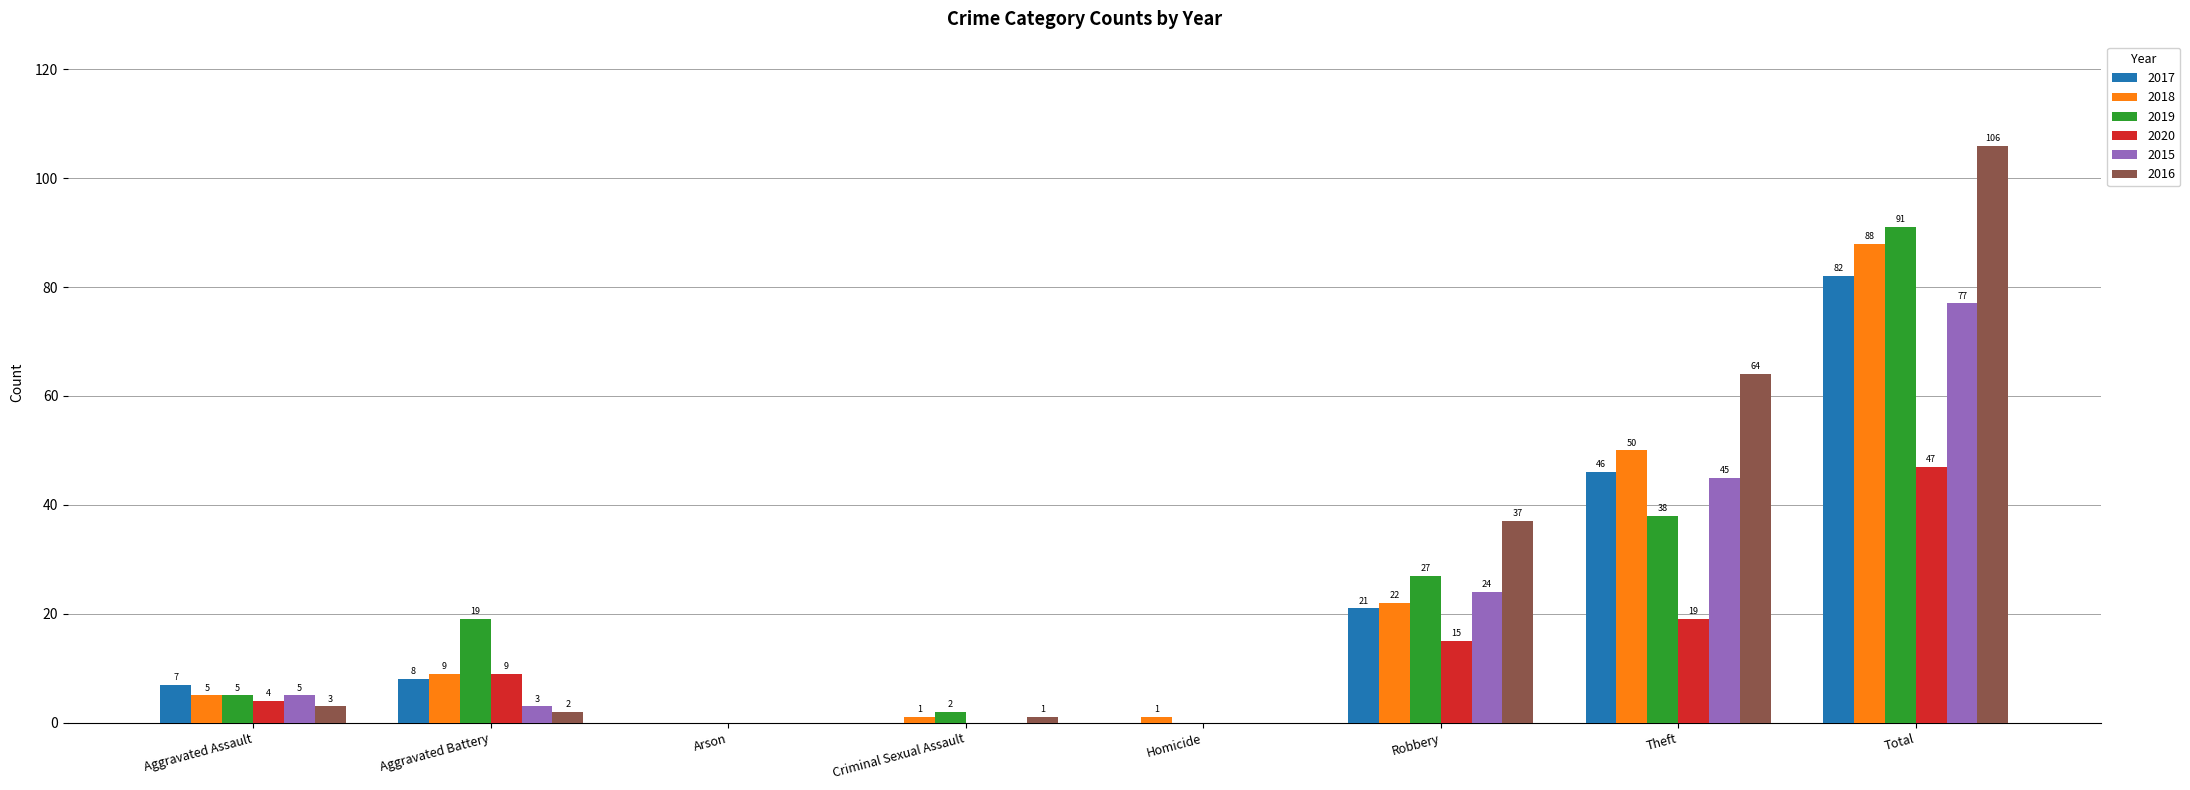

Which series has the largest range (max minus min)?

2016